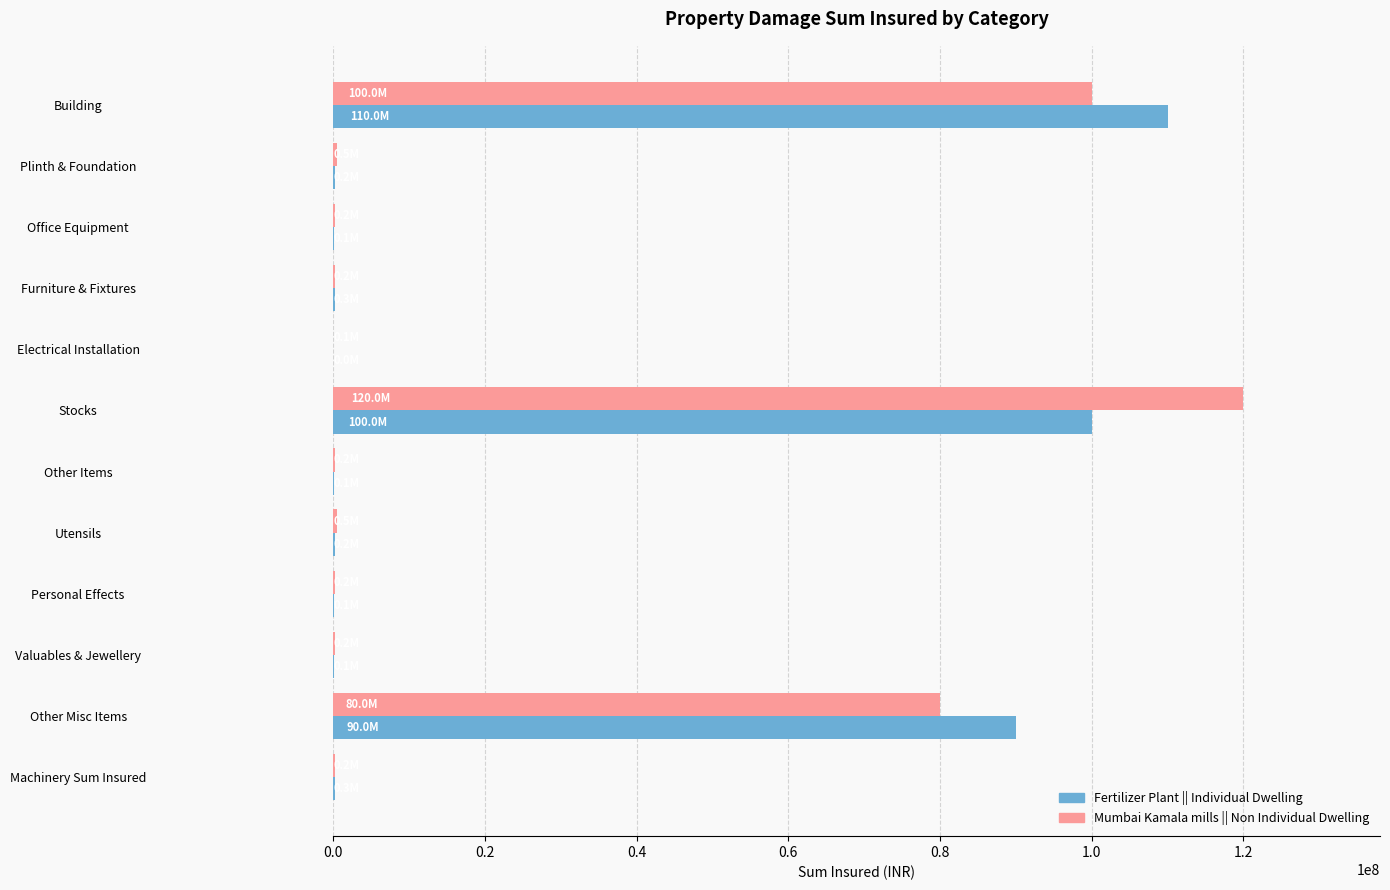

At which category is the sum across all series the highest?

Stocks